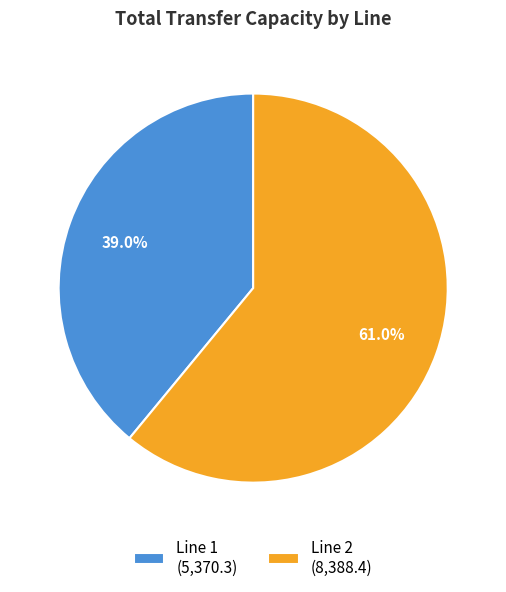

Which slice is the largest?

Line 2